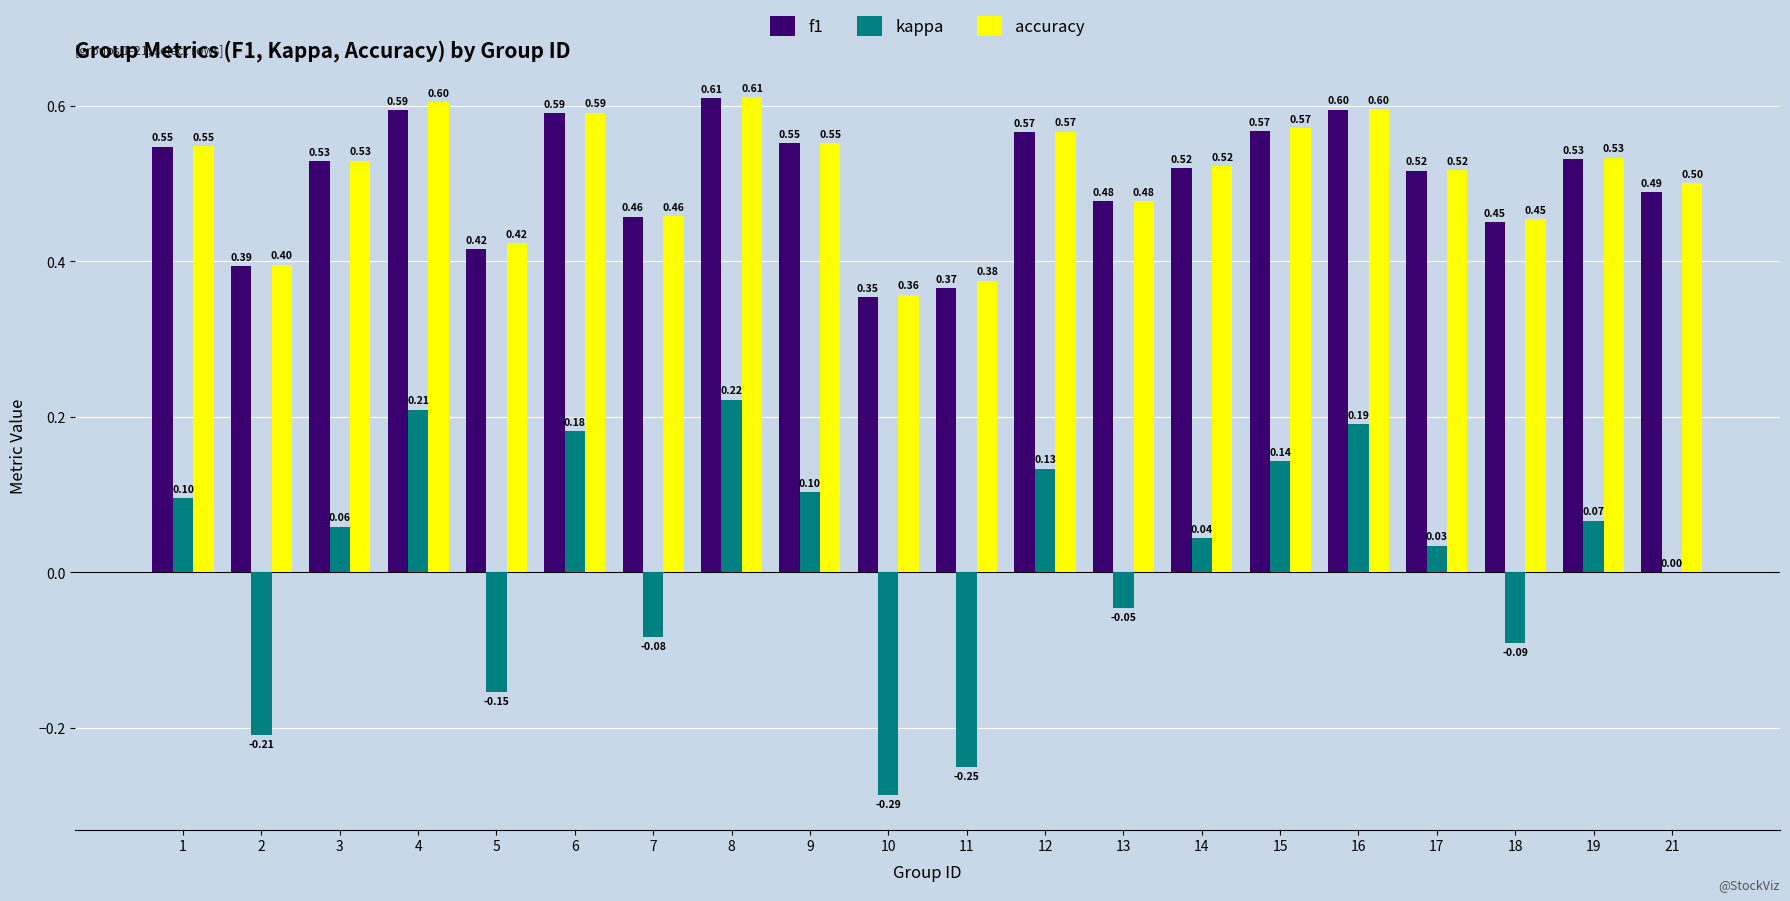

Are the bars grouped side by side (vs. stacked)?

Yes